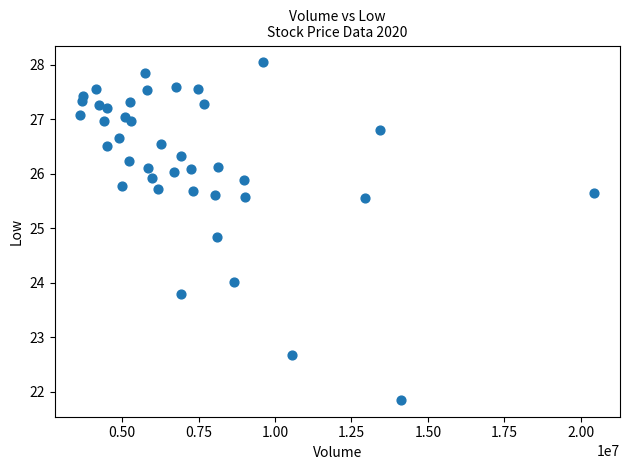

What is the range of X values (max minus min)?

16815900.0